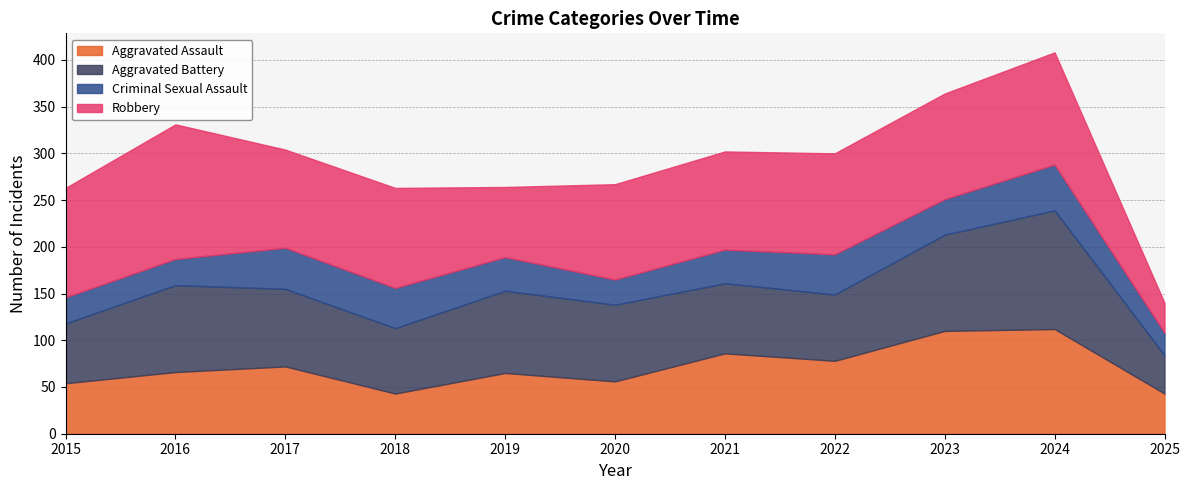

True or false: Criminal Sexual Assault and Aggravated Assault intersect in this chart.

False